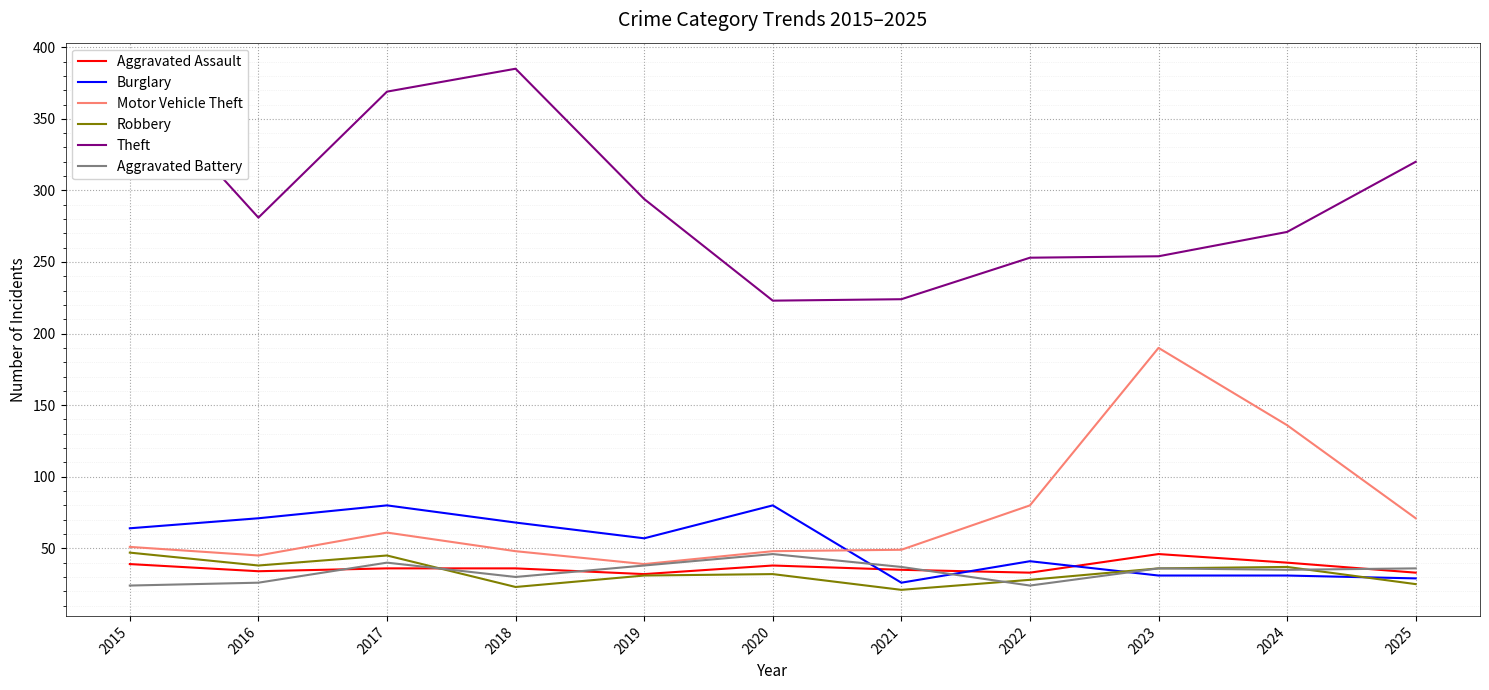

Which series changed the most between 2020 and 2021?

Burglary